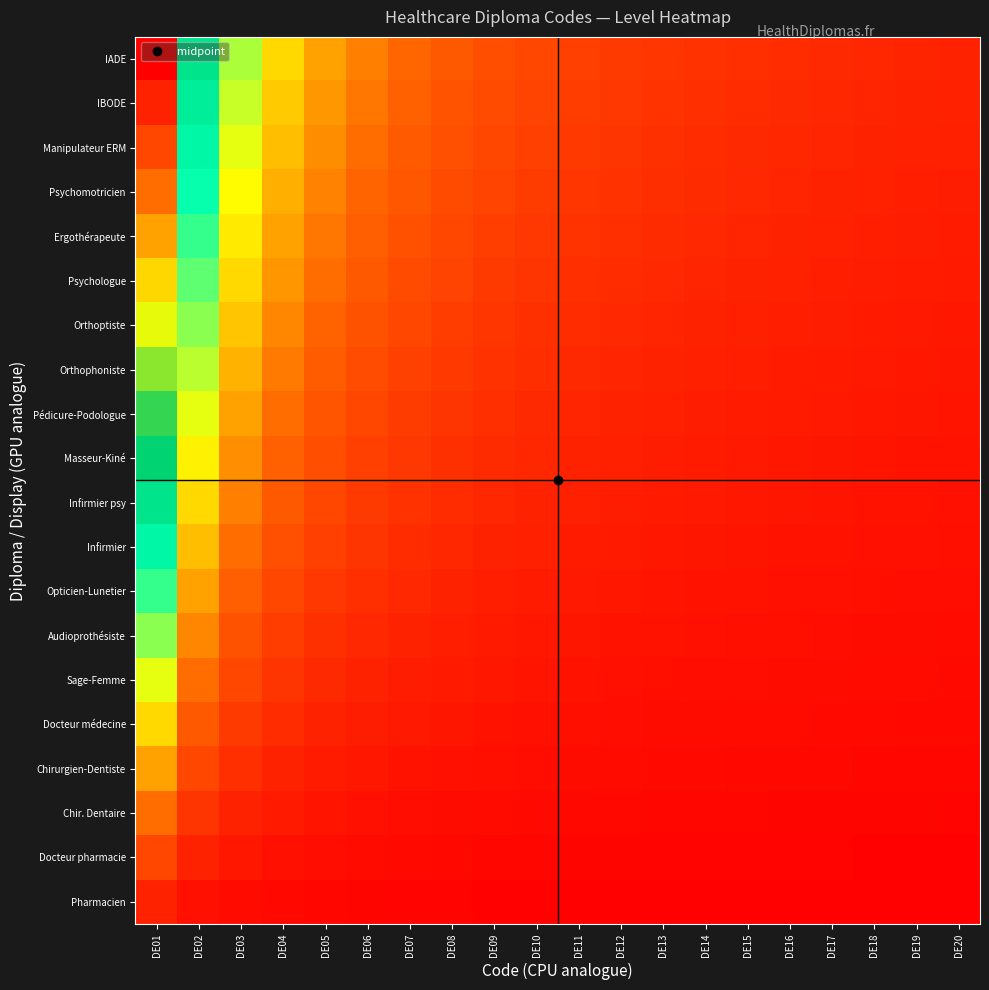

What is the total value across all series at DE20?

10.5